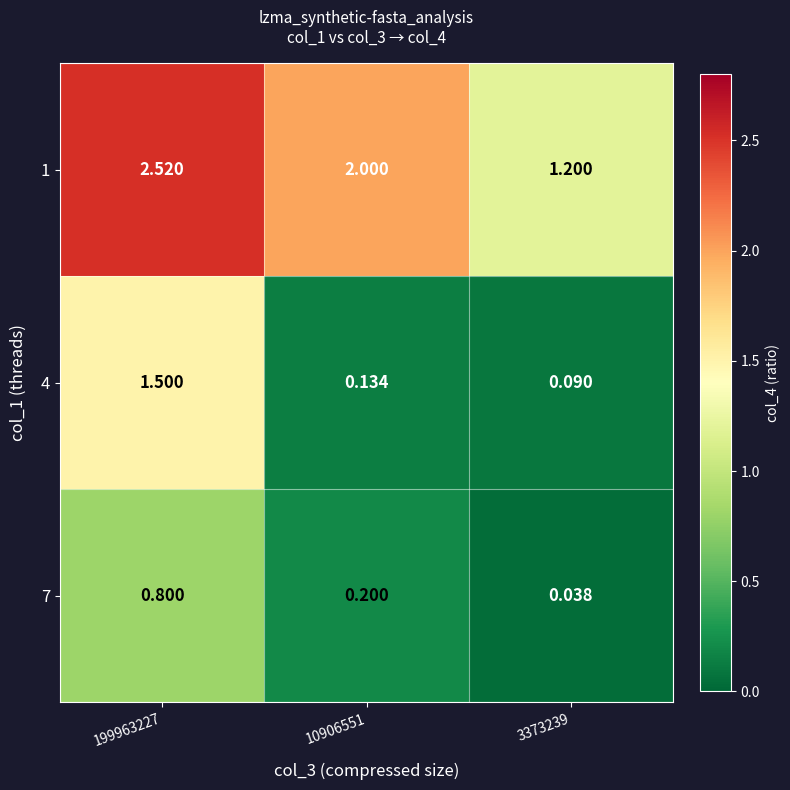

Is the value of 7 at 10906551 greater than the value of 1 at 10906551?

No